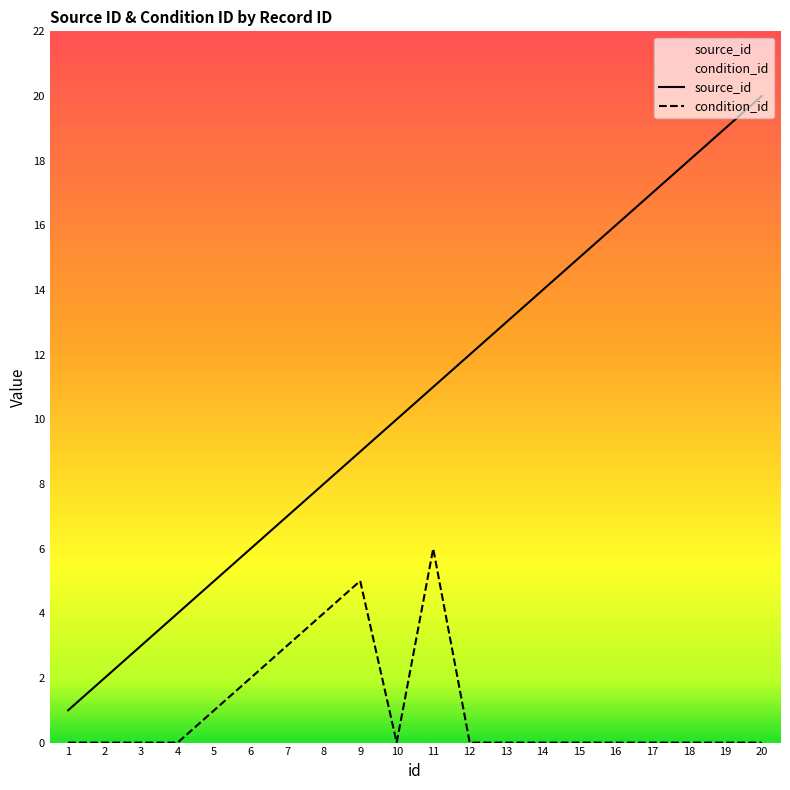

Which series has the largest range (max minus min)?

source_id